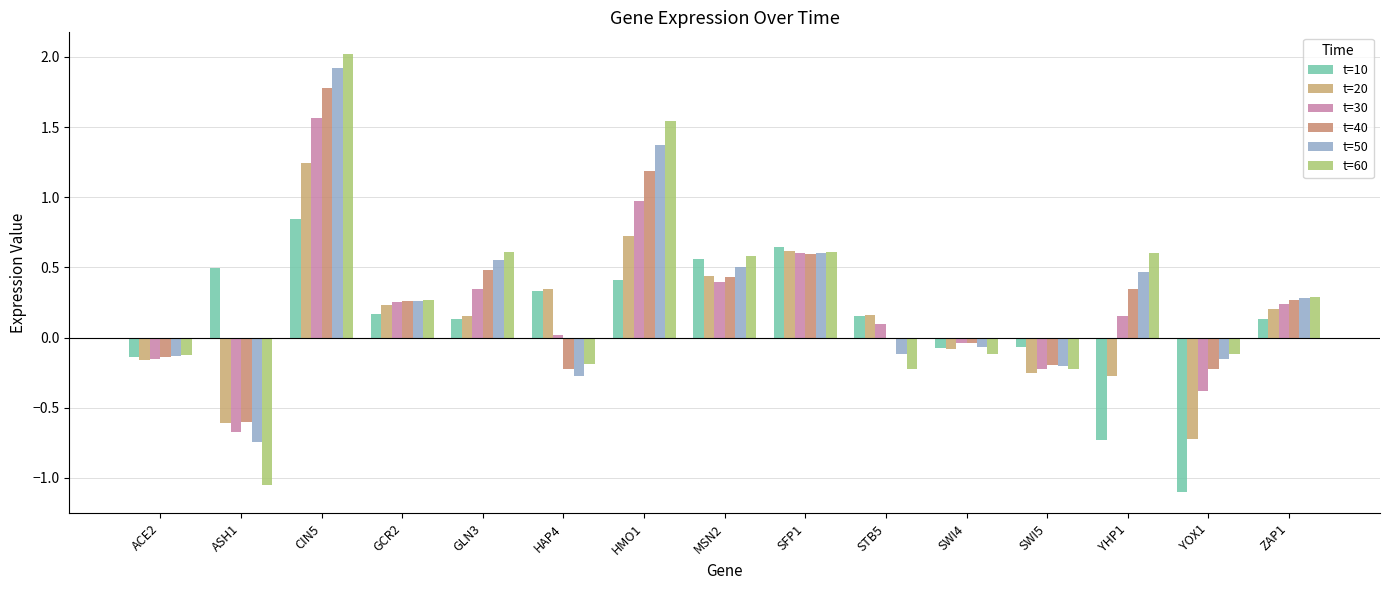

Does the chart contain stacked bars?

No